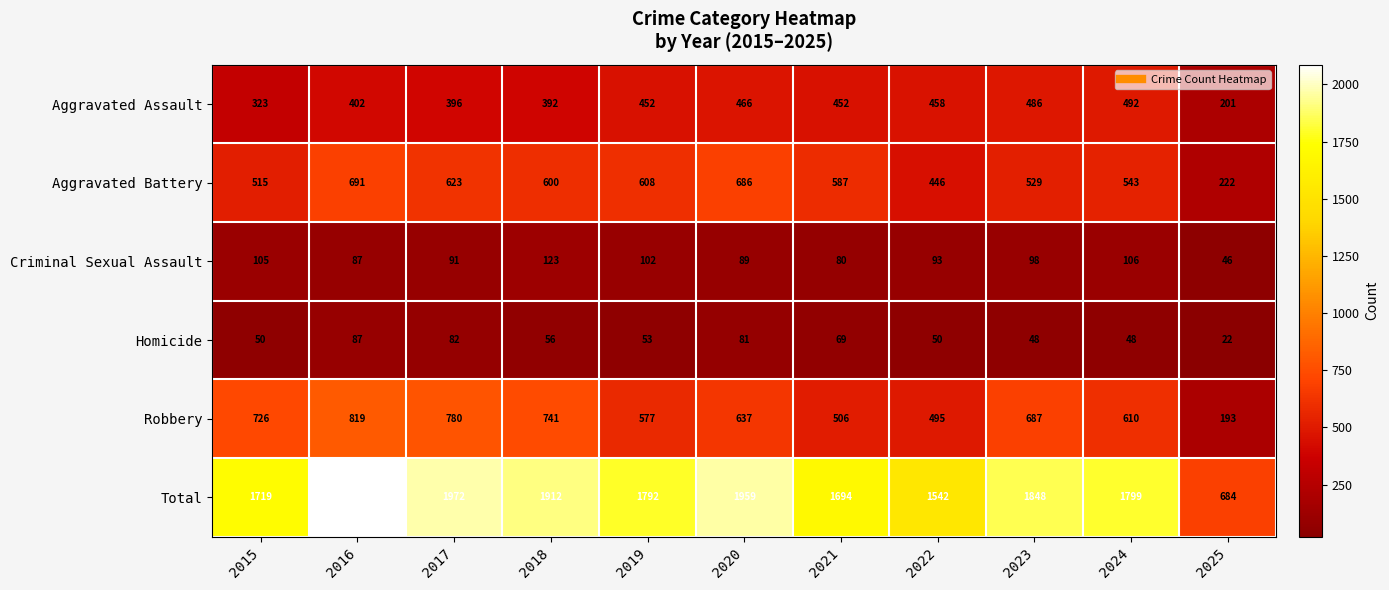

What is the difference between the highest and lowest values at 2015?

1669